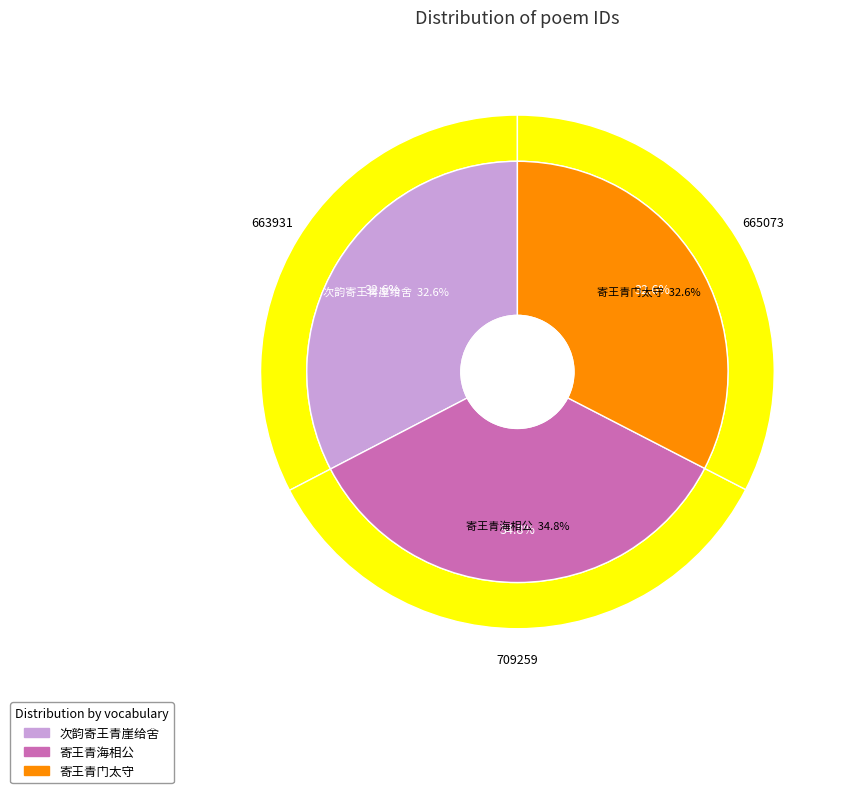

Combined, do 寄王青门太守 and 次韵寄王青崖给舍 account for over 50%?

Yes